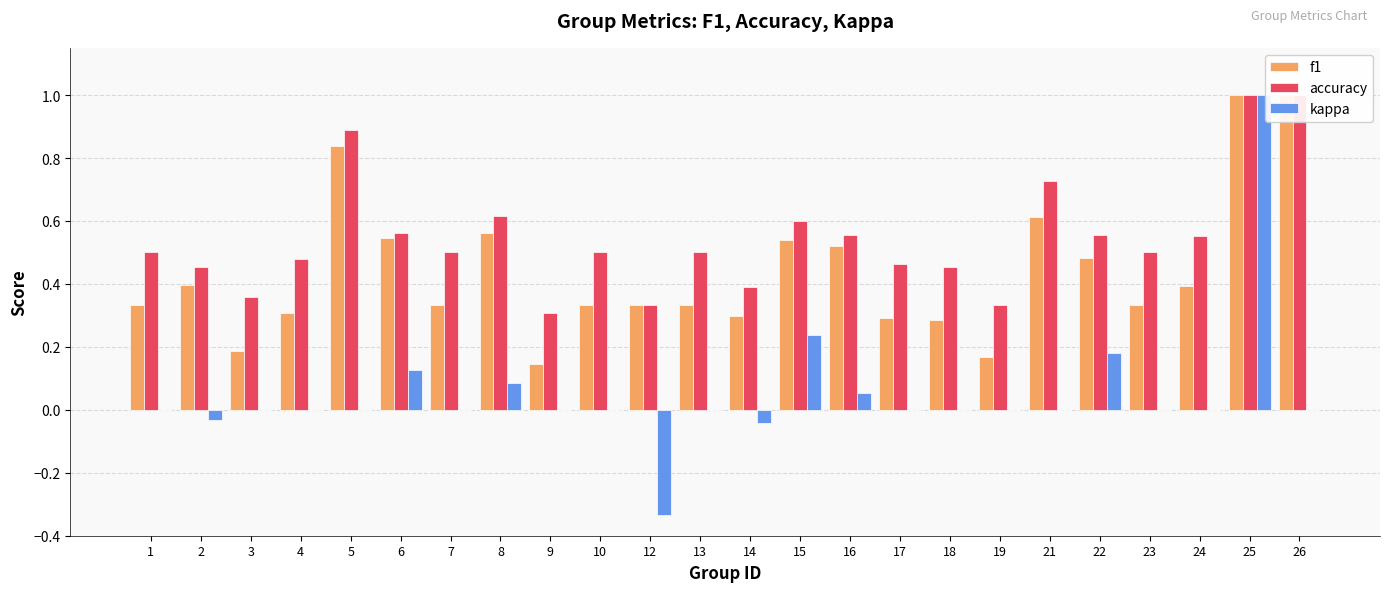

Is the value of accuracy at 6 greater than the value of kappa at 3?

Yes